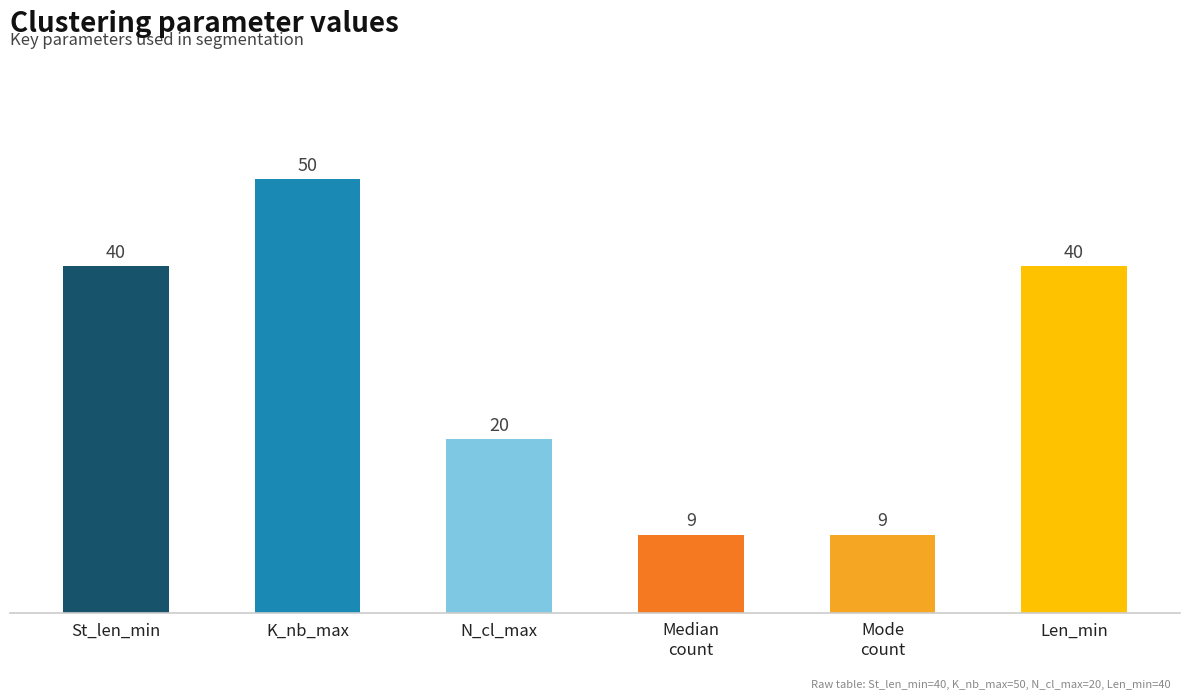

The value at St_len_min is 40. True or false?

True